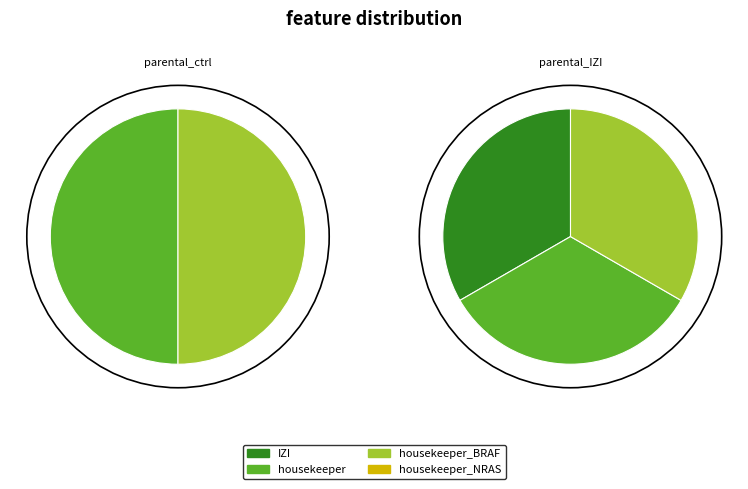

Between parental_ctrl and parental_IZI, which is larger?

parental_IZI